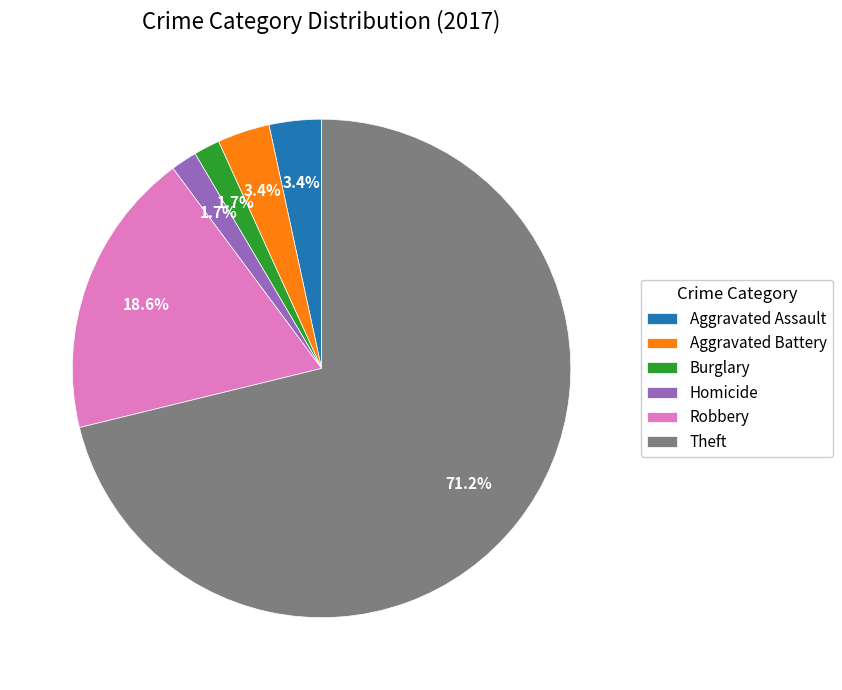

Does any single category account for the majority?

Yes